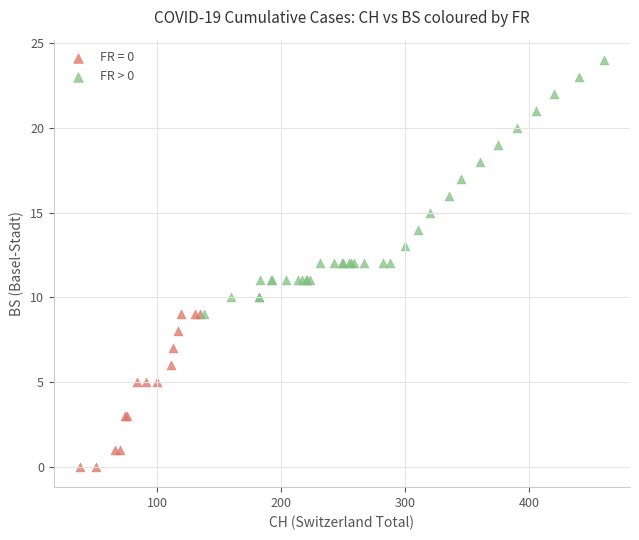

Which series reaches the minimum Y coordinate?

FR = 0